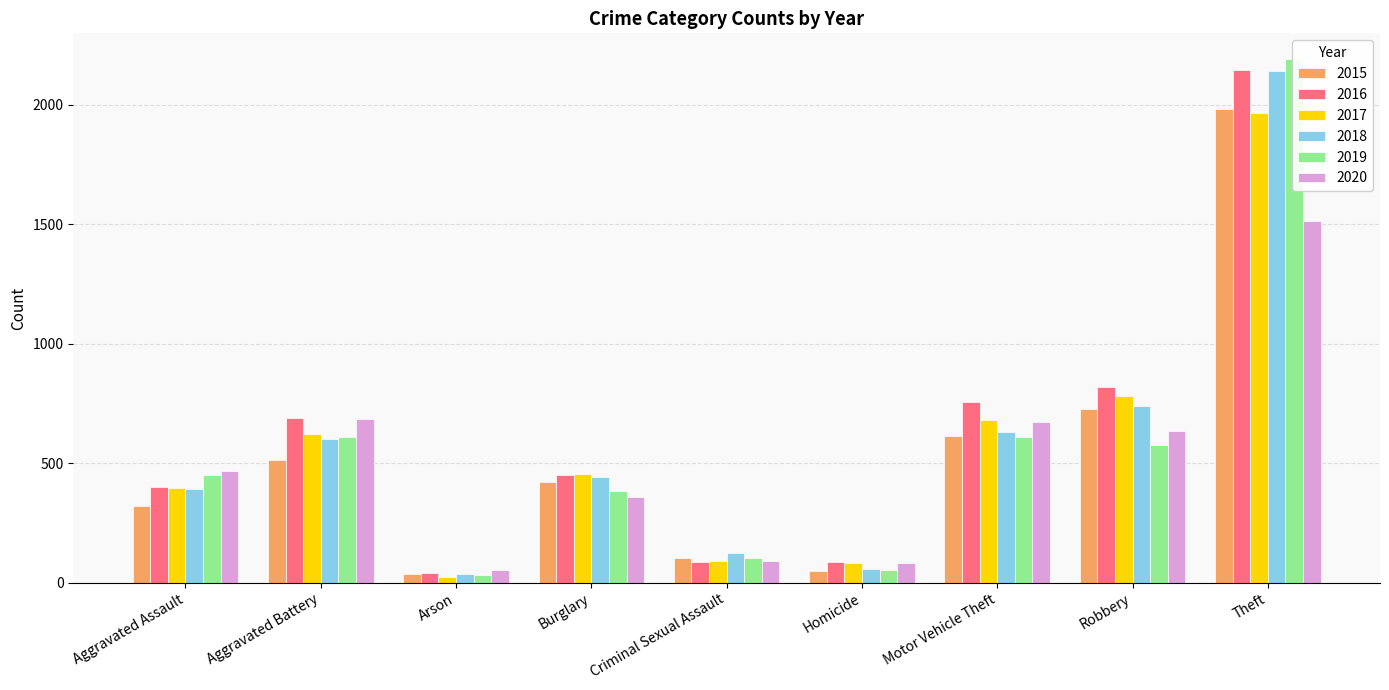

Reading left to right, extract all data points from this chart.

2015: Aggravated Assault=323	Aggravated Battery=515	Arson=35	Burglary=421	Criminal Sexual Assault=105	Homicide=50	Motor Vehicle Theft=614	Robbery=726	Theft=1981
2016: Aggravated Assault=402	Aggravated Battery=691	Arson=40	Burglary=451	Criminal Sexual Assault=87	Homicide=87	Motor Vehicle Theft=756	Robbery=819	Theft=2148
2017: Aggravated Assault=396	Aggravated Battery=623	Arson=23	Burglary=453	Criminal Sexual Assault=90	Homicide=82	Motor Vehicle Theft=680	Robbery=780	Theft=1968
2018: Aggravated Assault=392	Aggravated Battery=600	Arson=37	Burglary=443	Criminal Sexual Assault=123	Homicide=56	Motor Vehicle Theft=631	Robbery=741	Theft=2140
2019: Aggravated Assault=452	Aggravated Battery=608	Arson=32	Burglary=383	Criminal Sexual Assault=102	Homicide=53	Motor Vehicle Theft=611	Robbery=577	Theft=2190
2020: Aggravated Assault=466	Aggravated Battery=686	Arson=55	Burglary=357	Criminal Sexual Assault=89	Homicide=81	Motor Vehicle Theft=673	Robbery=637	Theft=1512